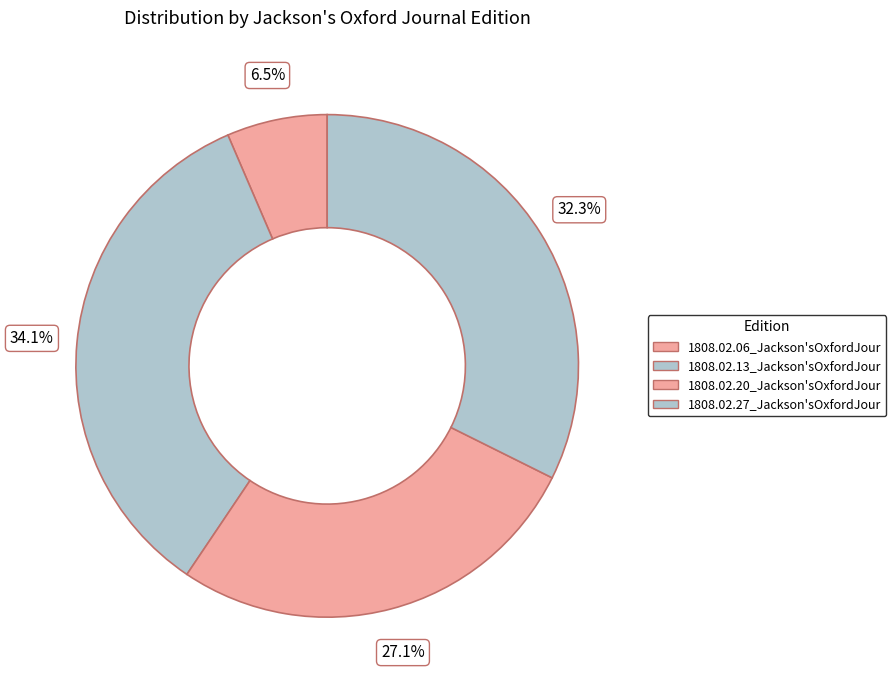

Rank the categories by value from lowest to highest.

1808.02.06_Jackson'sOxfordJournal, 1808.02.20_Jackson'sOxfordJournal, 1808.02.27_Jackson'sOxfordJournal, 1808.02.13_Jackson'sOxfordJournal